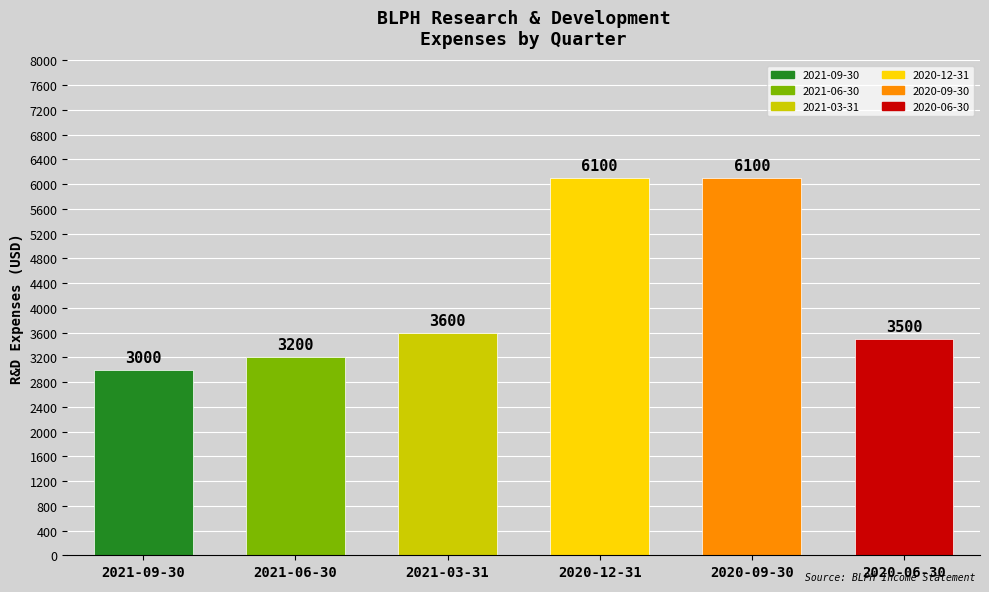

What is the label of the 2nd bar from the right?

2020-09-30